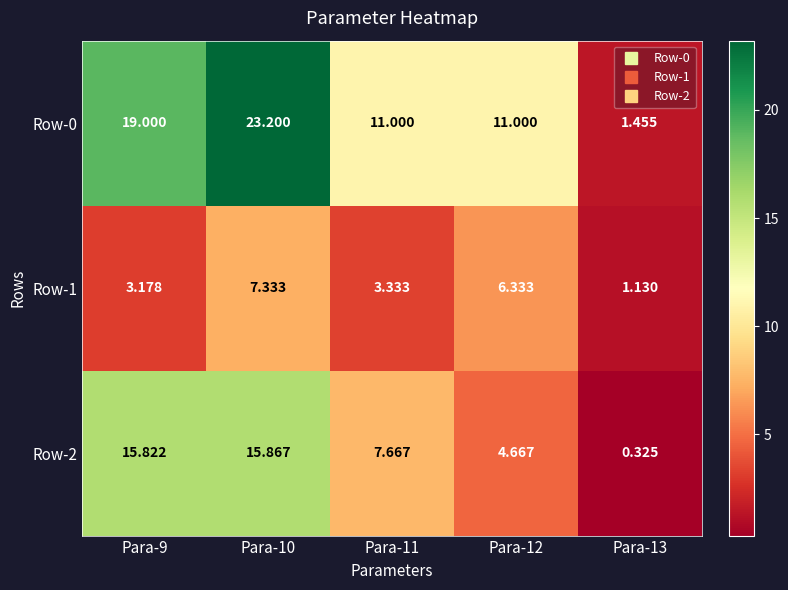

Is the value of Row-0 at Para-11 greater than the value of Row-1 at Para-13?

Yes